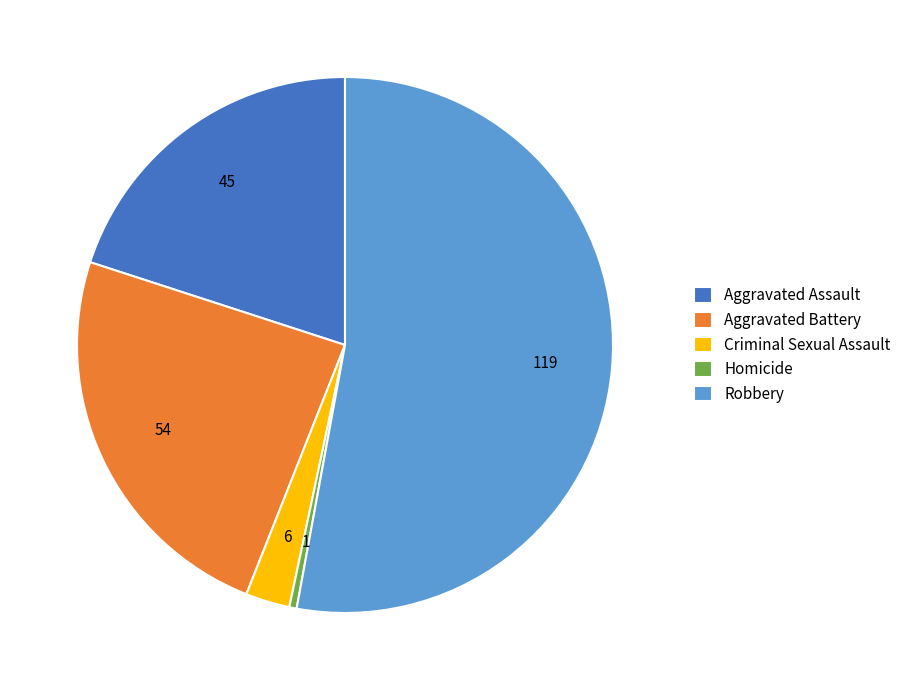

Does any single category account for the majority?

Yes